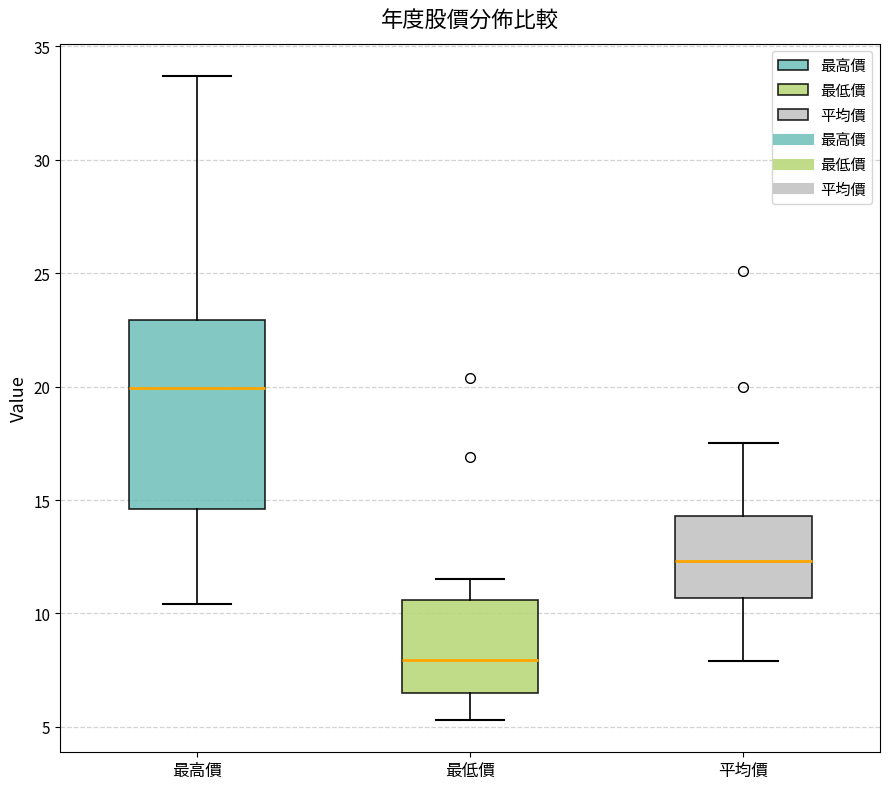

Reading left to right, read every box against the y-axis: the position of its median line, the range the box covers, and the ends of its whiskers. The values are not printed on the chart, so give them approximately, as read against the axis.

最高價: median 20.0, box 14.5 to 23.0, whiskers 10.5 to 33.5
最低價: median 8.0, box 6.5 to 10.5, whiskers 5.5 to 11.5
平均價: median 12.5, box 10.5 to 14.5, whiskers 8.0 to 17.5